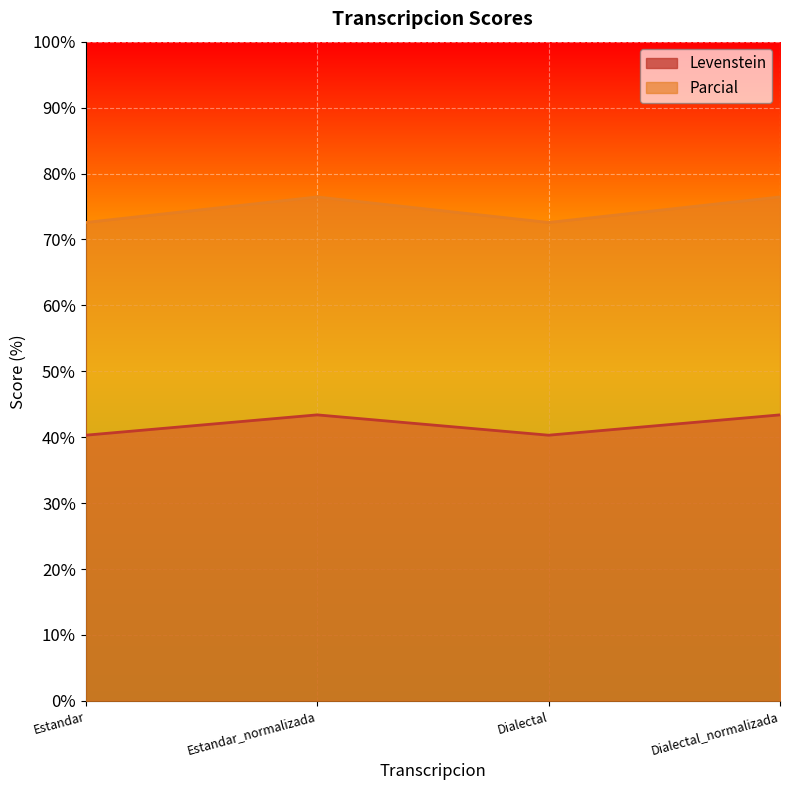

Reading right to left, list all the values displayed in this chart.

Levenstein: Dialectal_normalizada=43.4	Dialectal=40.3	Estandar_normalizada=43.4	Estandar=40.3
Parcial: Dialectal_normalizada=76.4	Dialectal=72.6	Estandar_normalizada=76.4	Estandar=72.6